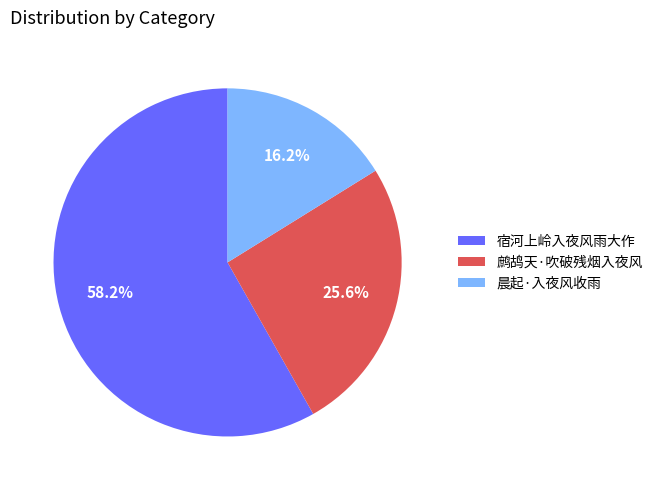

To the nearest percent, what is the difference between the largest and smallest slice percentages?

42%